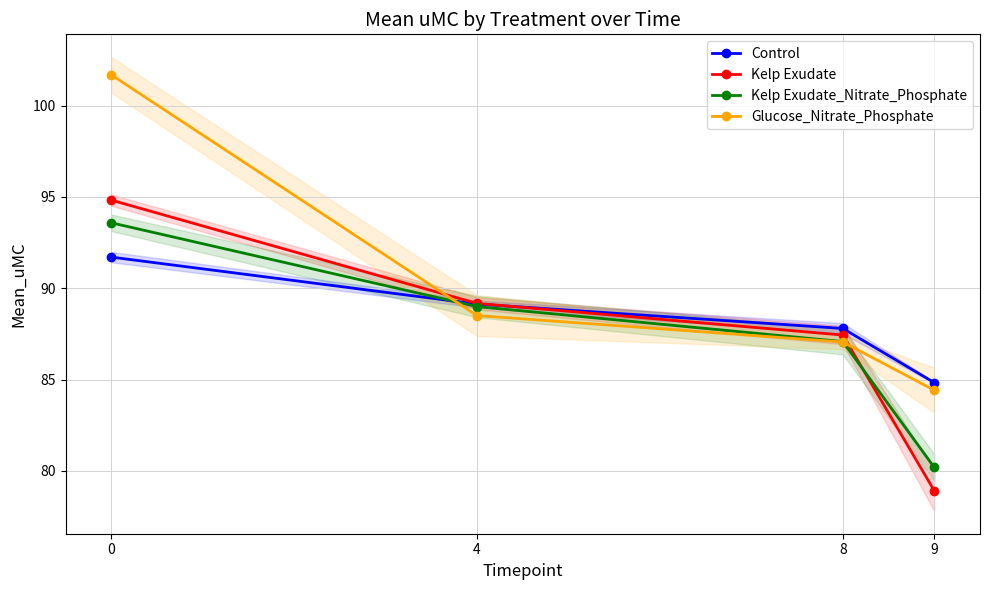

How many intersections are there between Kelp Exudate_Nitrate_Phosphate and Control?

1